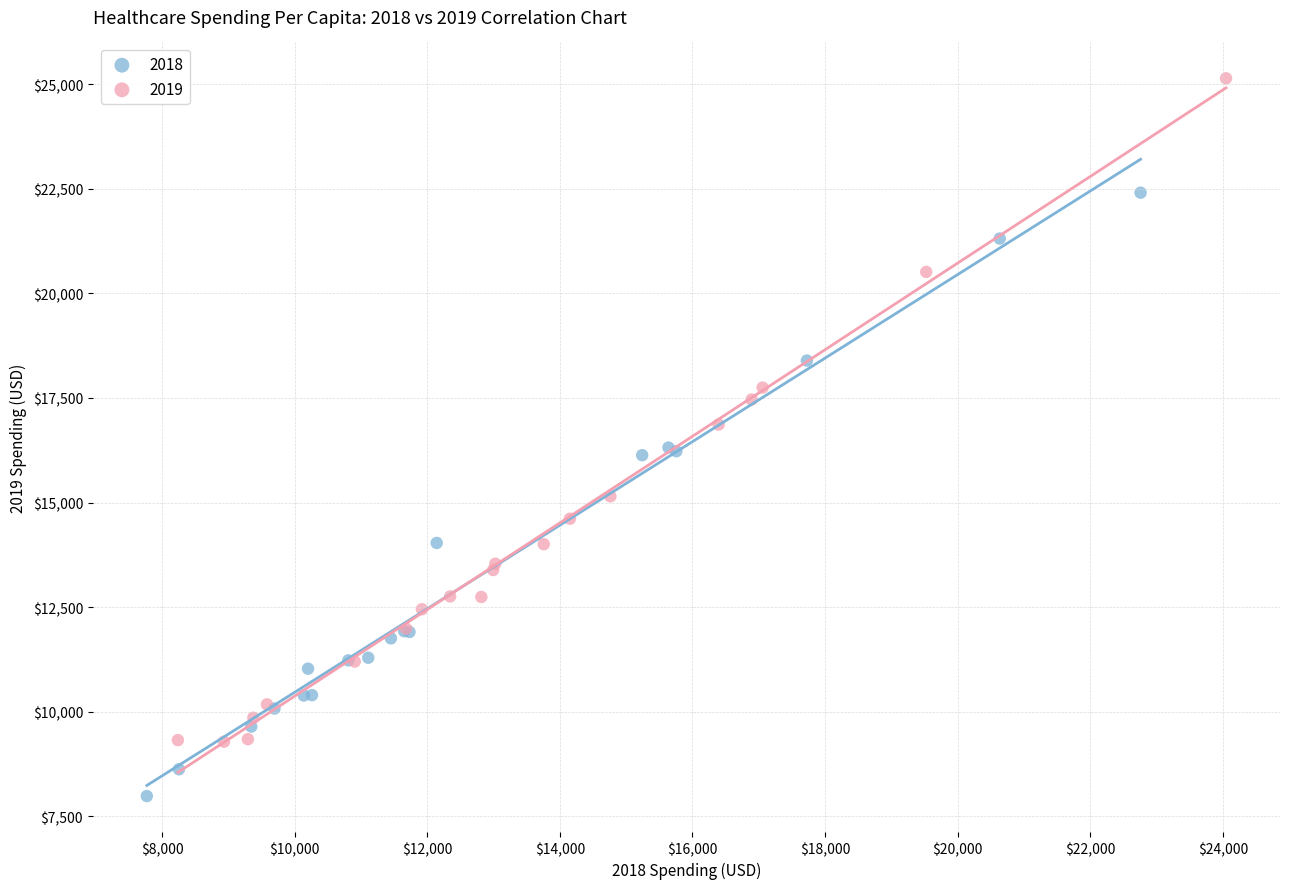

Which series reaches the minimum Y coordinate?

2018